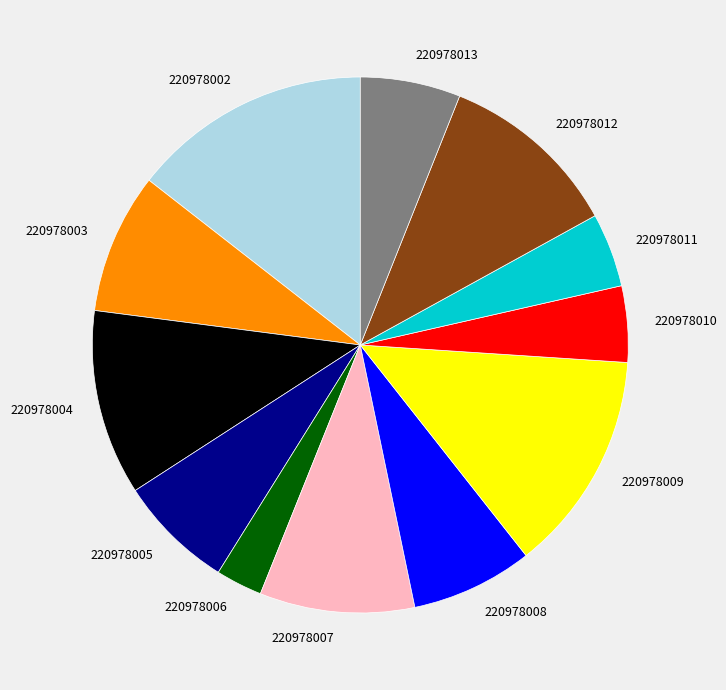

What is the largest slice in the pie chart?

220978002